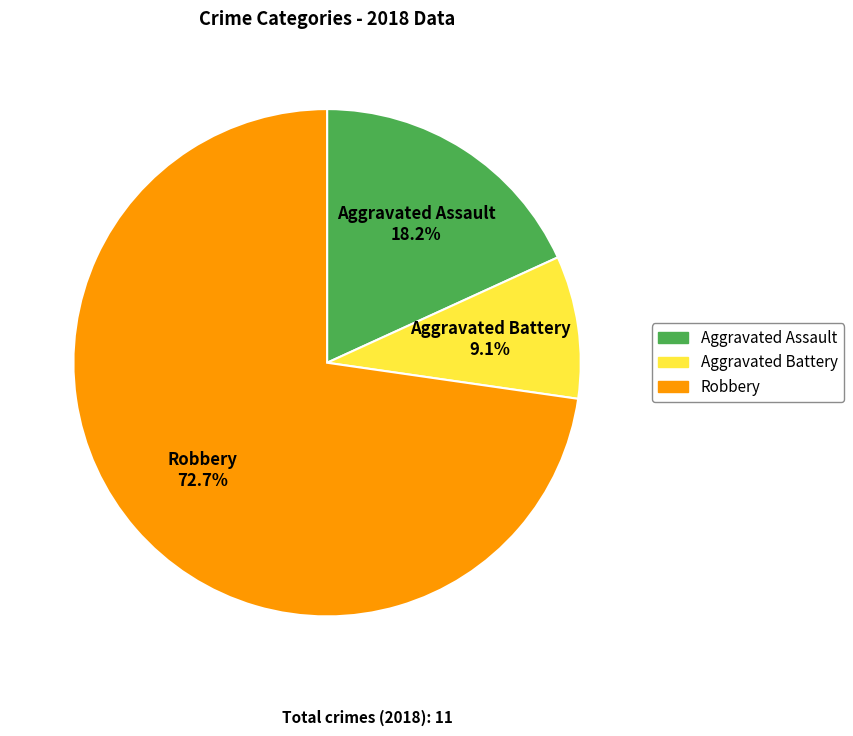

Approximately how many times larger is the value at Aggravated Battery compared to Aggravated Assault?

0.5